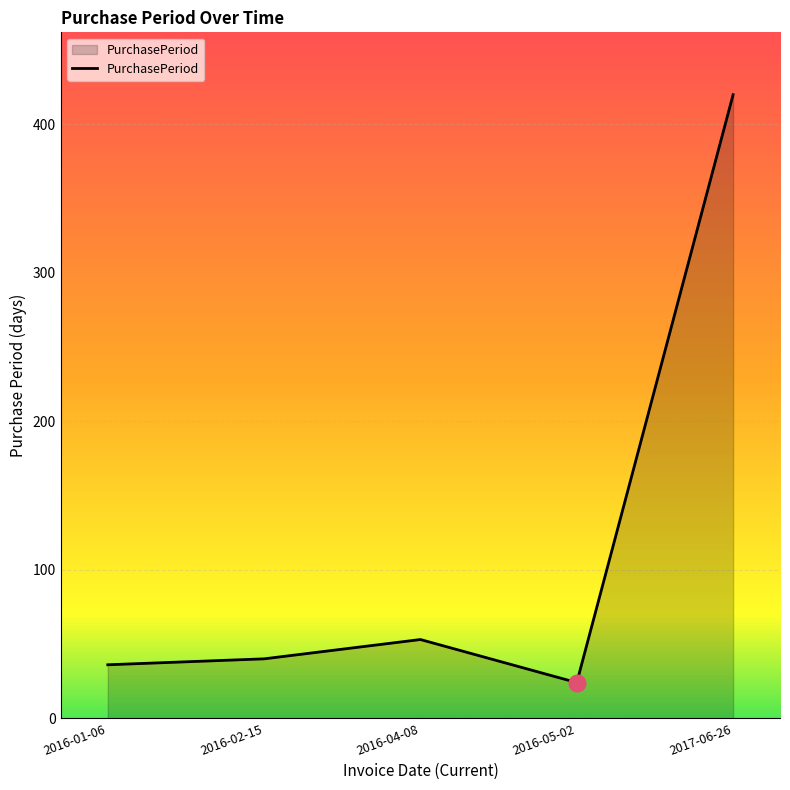

How many interior local valleys (lower than both neighbors) does the data have?

1